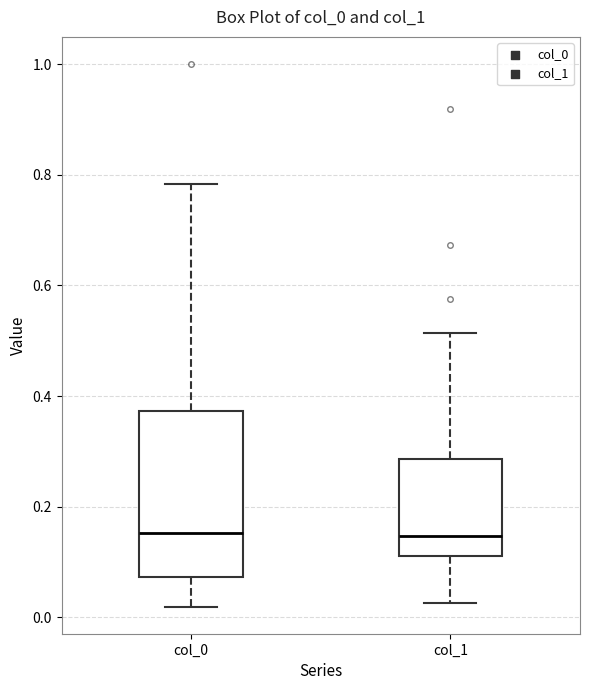

Reading left to right, transcribe this box plot: for each box, give where its median line is, the range the box spans, and where its two whiskers end, as read against the y-axis. The values are not printed on the chart, so give them approximately, as read against the axis.

col_0: median 0.16, box 0.08 to 0.38, whiskers 0.02 to 0.78
col_1: median 0.14, box 0.12 to 0.28, whiskers 0.02 to 0.52